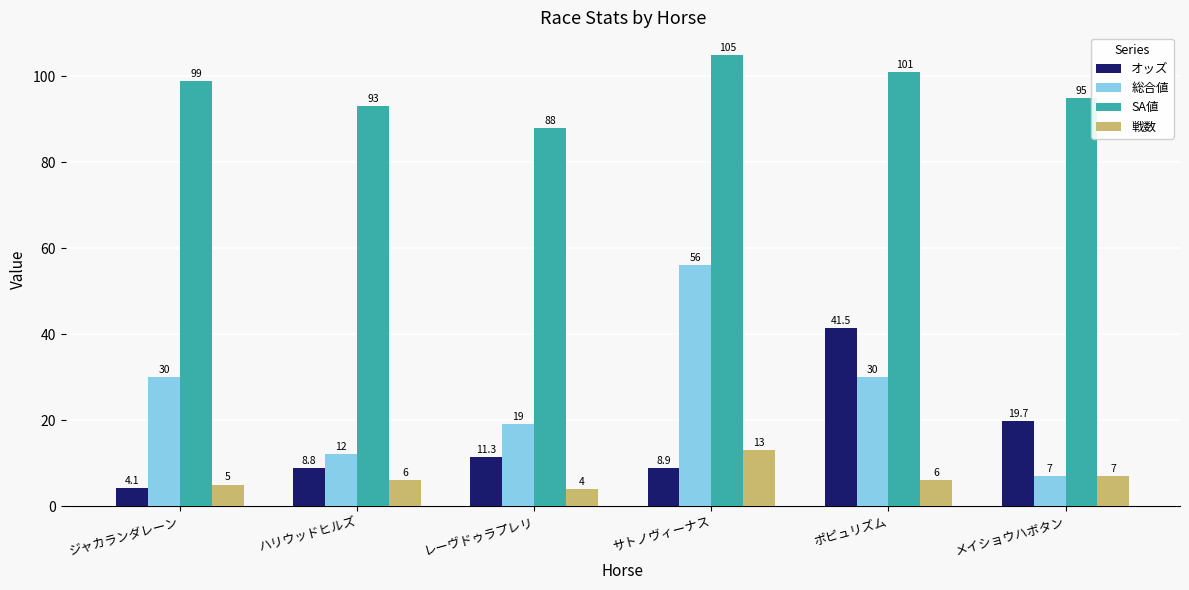

At ハリウッドヒルズ, list the series in order from largest to smallest.

SA値, 総合値, オッズ, 戦数